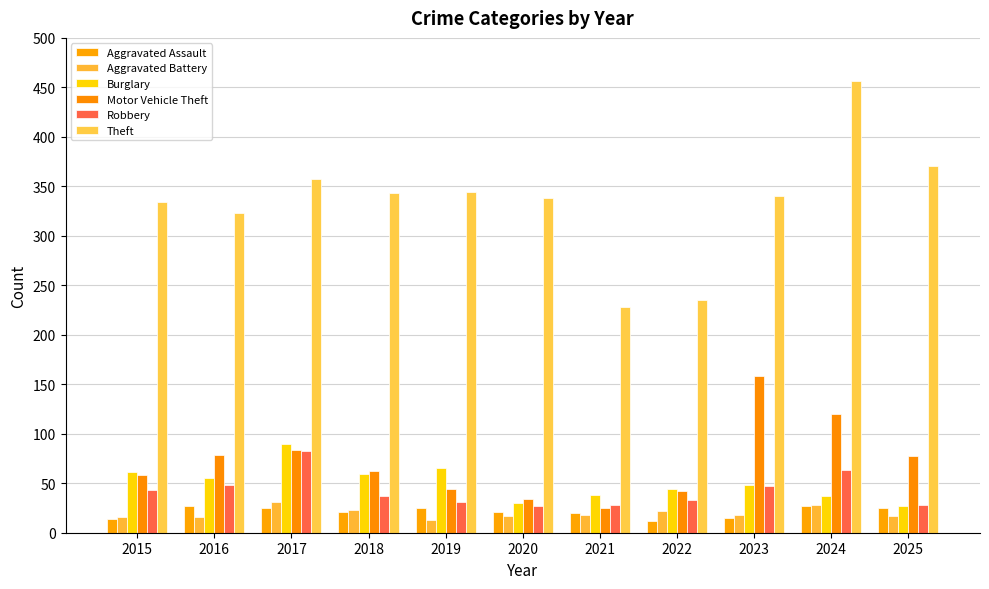

What is the value of the Motor Vehicle Theft bar at the 4th from the left?

62